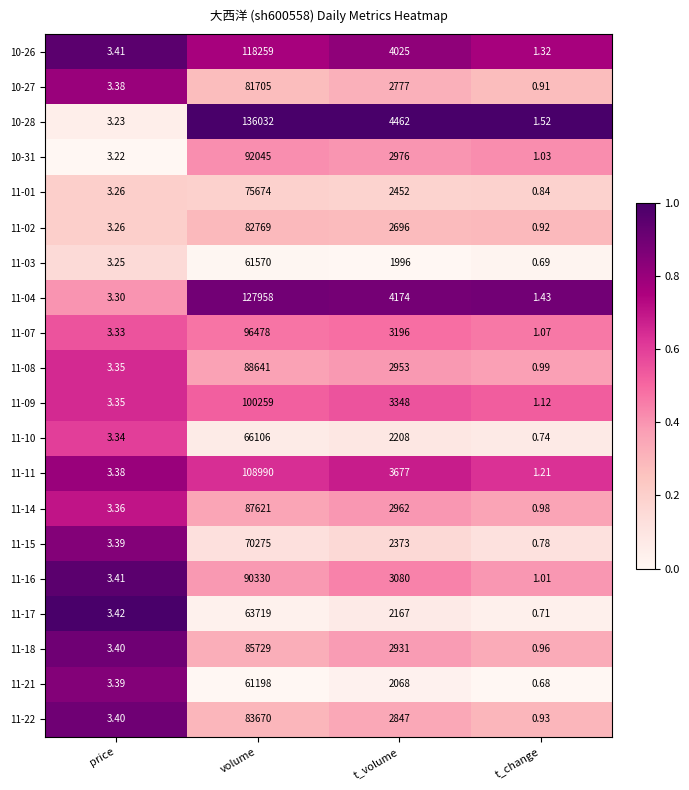

What is the total value across all series at t_volume?

59368.0